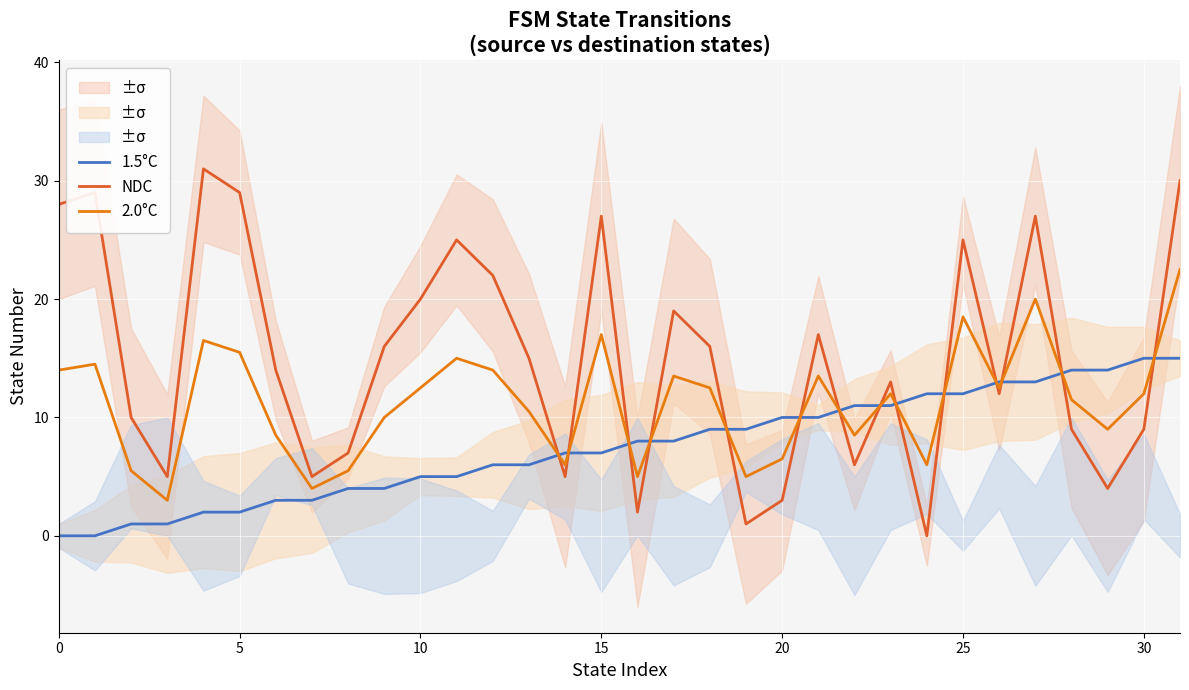

Reading left to right, transcribe all the data shown in this chart.

1.5°C: 0.0	0.0	1.0	1.0	2.0	2.0	3.0	3.0	4.0	4.0	5.0	5.0	6.0	6.0	7.0	7.0	8.0	8.0	9.0	9.0	10.0	10.0	11.0	11.0	12.0	12.0	13.0	13.0	14.0	14.0	15.0	15.0
NDC: 28.0	29.0	10.0	5.0	31.0	29.0	14.0	5.0	7.0	16.0	20.0	25.0	22.0	15.0	5.0	27.0	2.0	19.0	16.0	1.0	3.0	17.0	6.0	13.0	0.0	25.0	12.0	27.0	9.0	4.0	9.0	30.0
2.0°C: 14.0	14.5	5.5	3.0	16.5	15.5	8.5	4.0	5.5	10.0	12.5	15.0	14.0	10.5	6.0	17.0	5.0	13.5	12.5	5.0	6.5	13.5	8.5	12.0	6.0	18.5	12.5	20.0	11.5	9.0	12.0	22.5